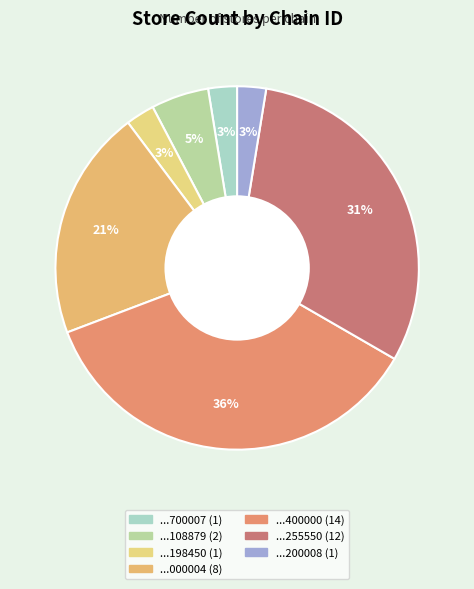

Which category has the biggest portion of the pie?

7290785400000